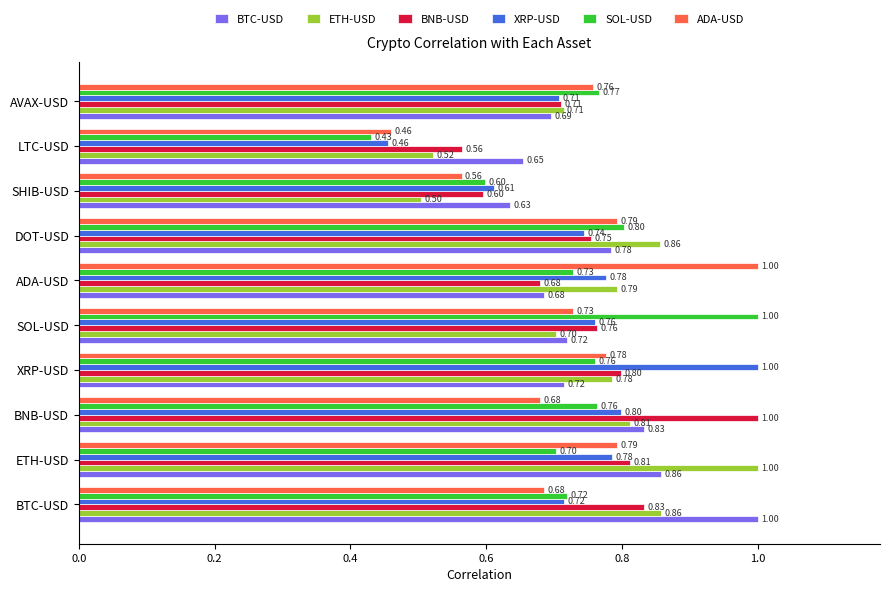

What is the difference between the maximum and minimum values in the XRP-USD series?

0.5